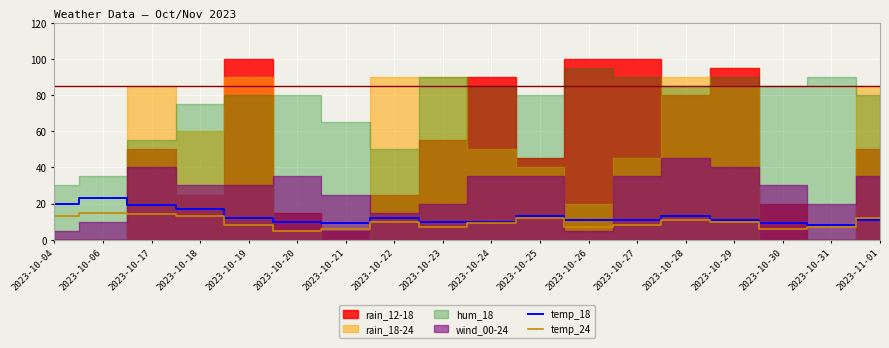

What position from the left is 2023-10-24?

10